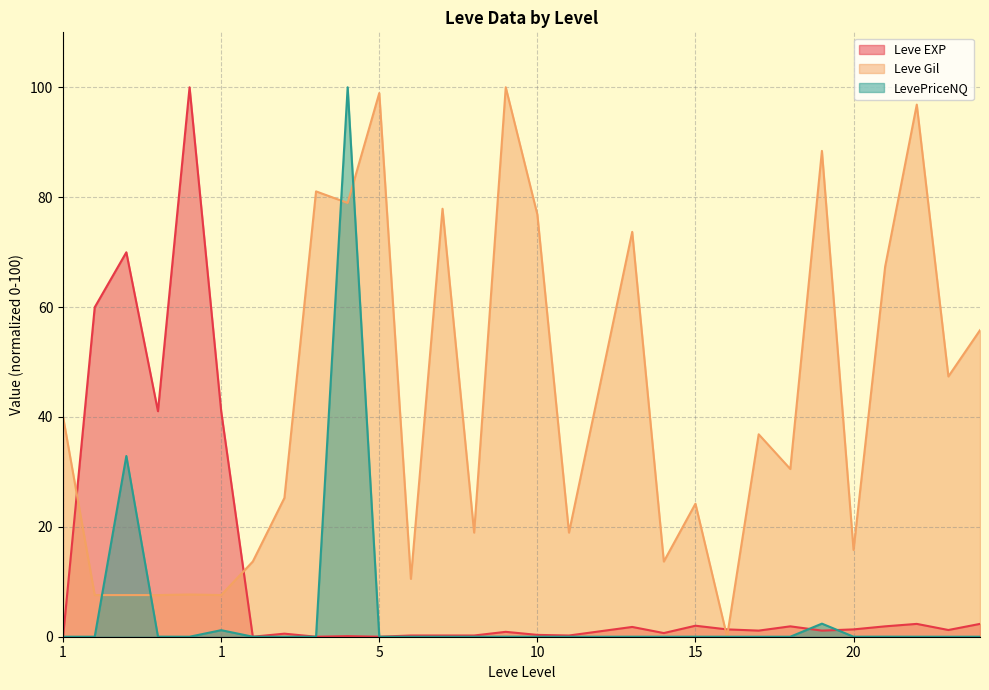

At which category does Leve Gil reach its first local peak?

1